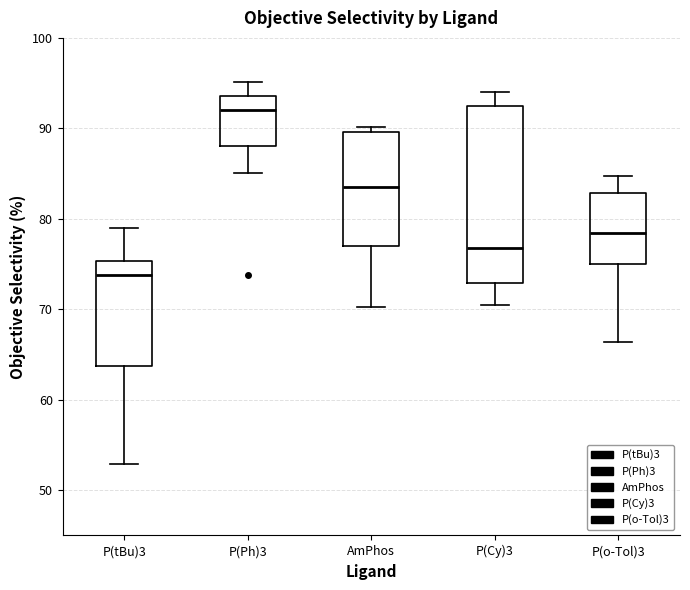

Reading left to right, transcribe this box plot: for each box, give where its median line is, the range the box spans, and where its two whiskers end, as read against the y-axis. The values are not printed on the chart, so give them approximately, as read against the axis.

P(tBu)3: median 74, box 64 to 75, whiskers 53 to 79
P(Ph)3: median 92, box 88 to 94, whiskers 85 to 95
AmPhos: median 84, box 77 to 90, whiskers 70 to 90 (just above the box's upper edge)
P(Cy)3: median 77, box 73 to 92, whiskers 71 to 94
P(o-Tol)3: median 78, box 75 to 83, whiskers 66 to 85